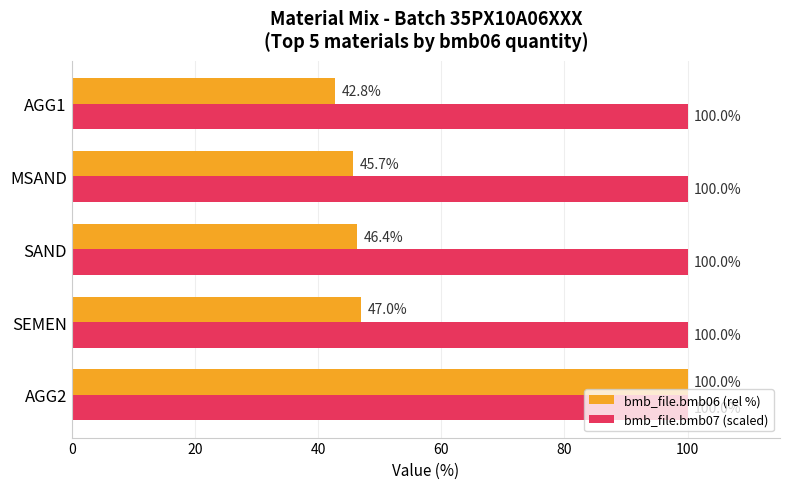

What are all the series names shown in the legend?

bmb_file.bmb06 (rel %), bmb_file.bmb07 (scaled)